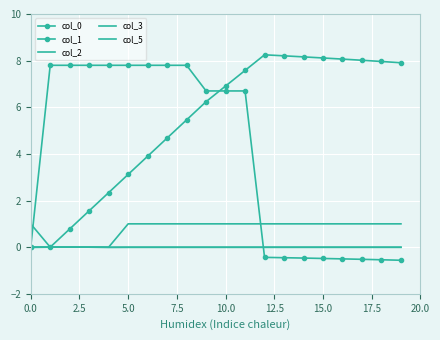

List the series in order of their peak value, highest first.

col_1, col_0, col_5, col_2, col_3